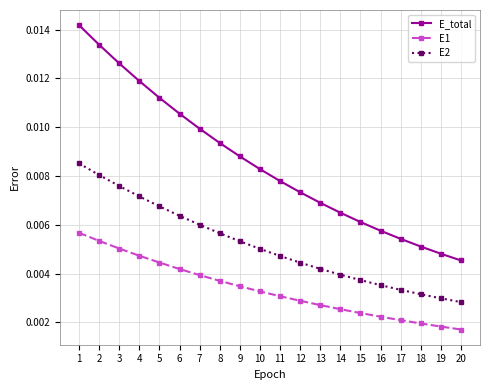

At how many categories does at least one series exceed 0?

20